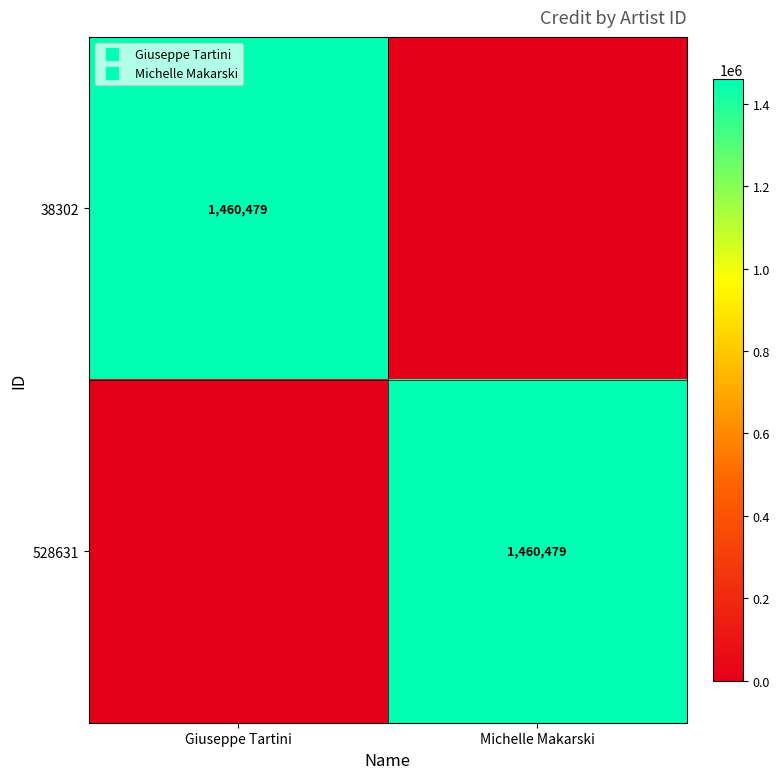

Rank the series by their maximum value, from lowest to highest.

38302, 528631